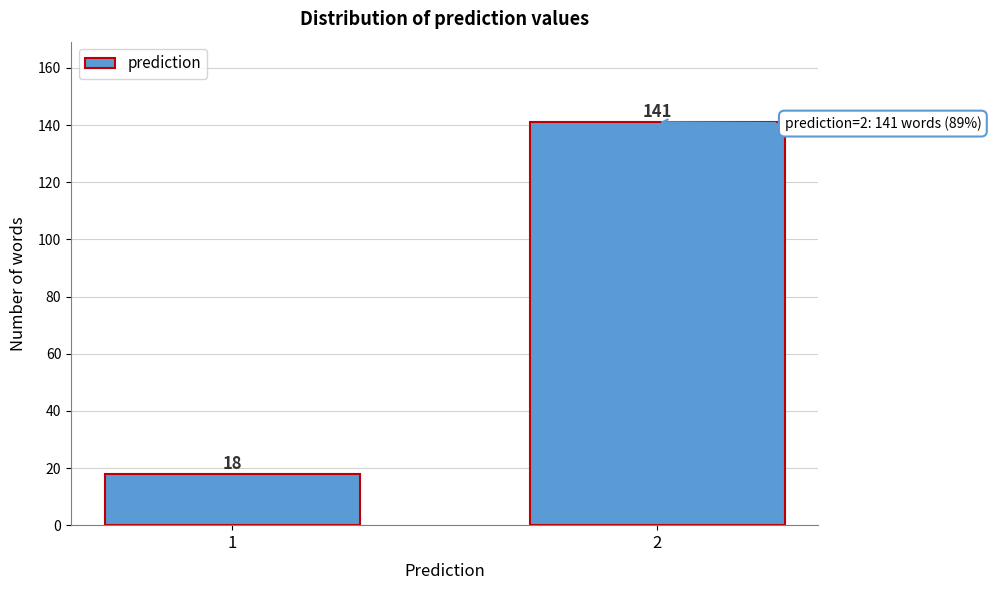

Reading left to right, transcribe all the data shown in this chart.

1=18	2=141